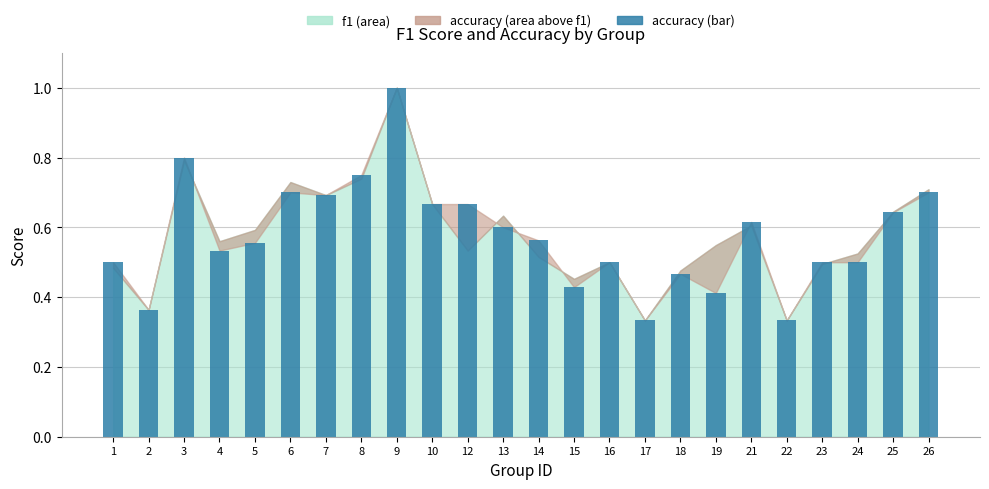

The chart shows a value of 0.7 at 10. True or false?

True